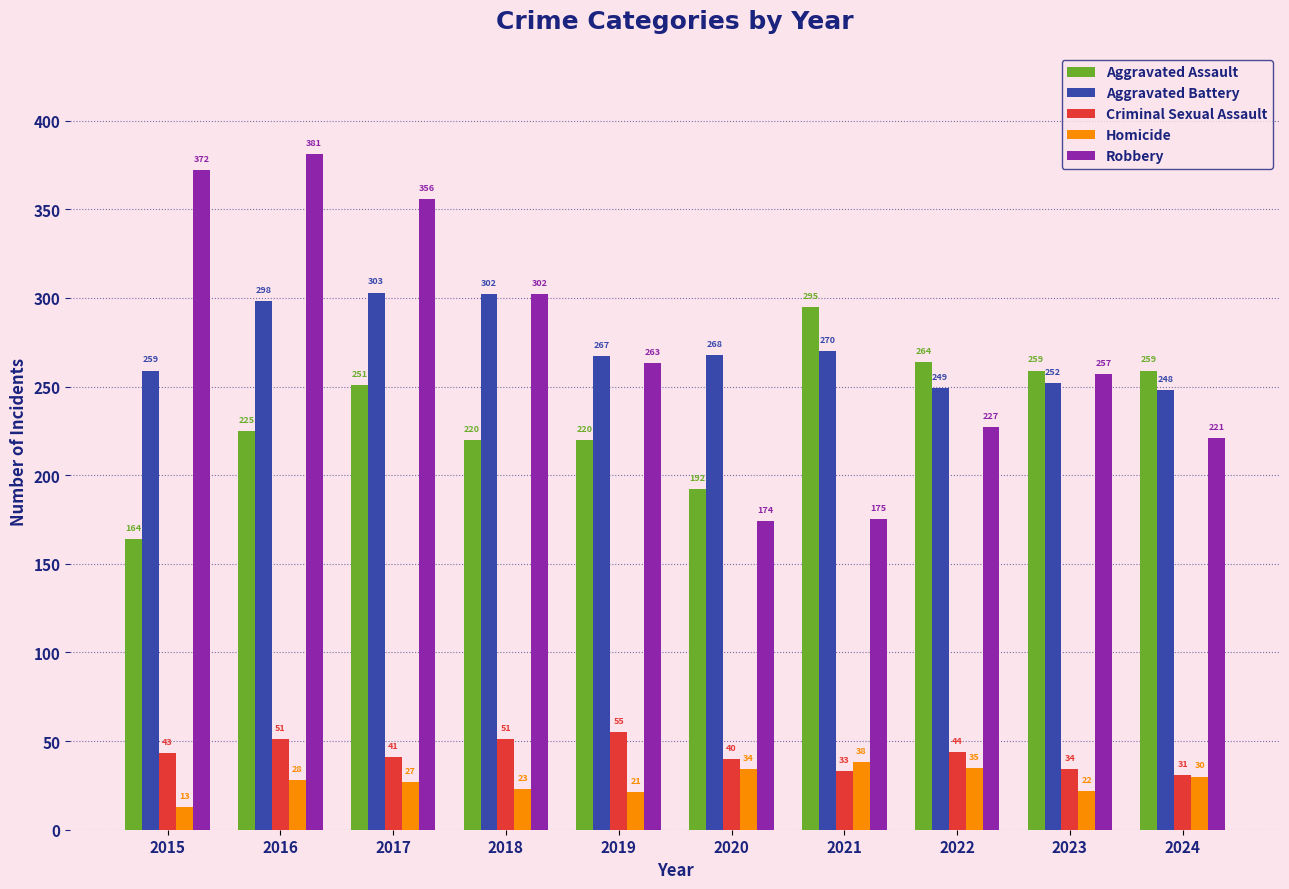

What is the minimum value shown in the chart?

13